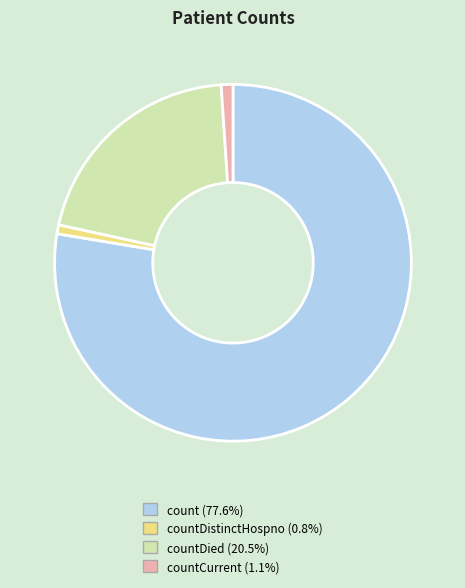

Does any single category account for the majority?

Yes